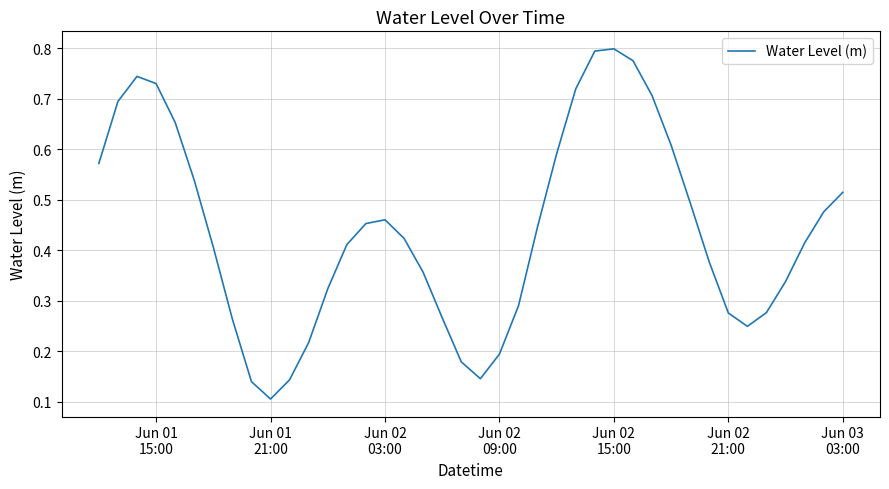

Where is the data nearest to the value 0?

Jun 01
21:00